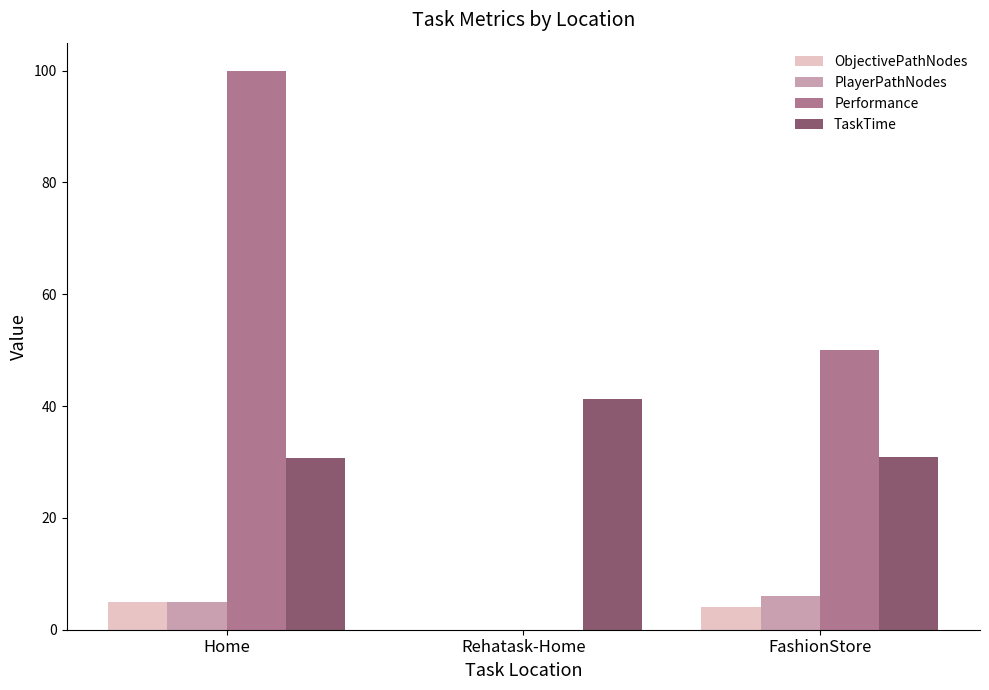

What is the sum of all Performance values?

150.0